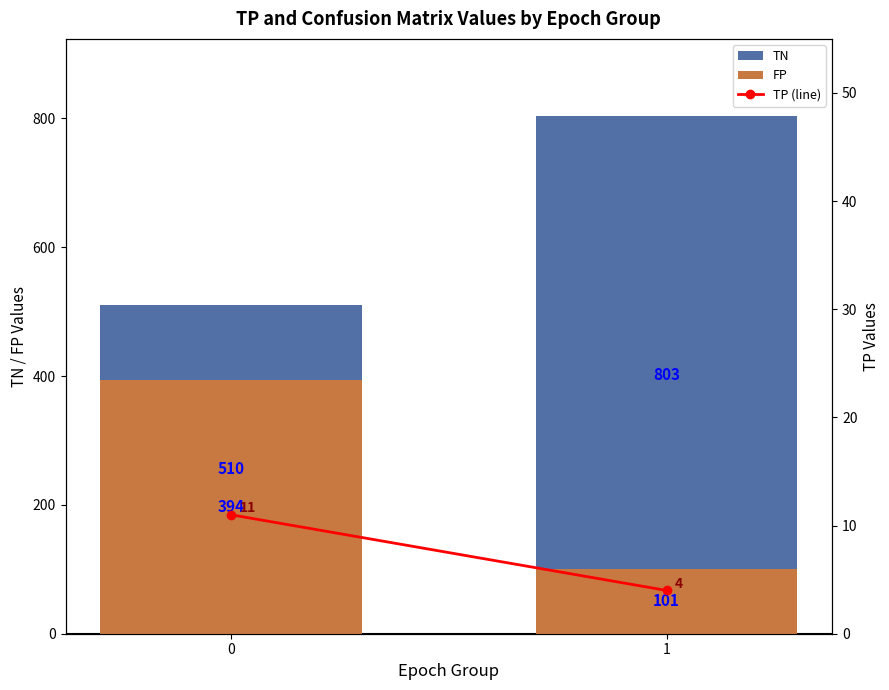

What are all the series names shown in the legend?

TN, FP, TP (line)